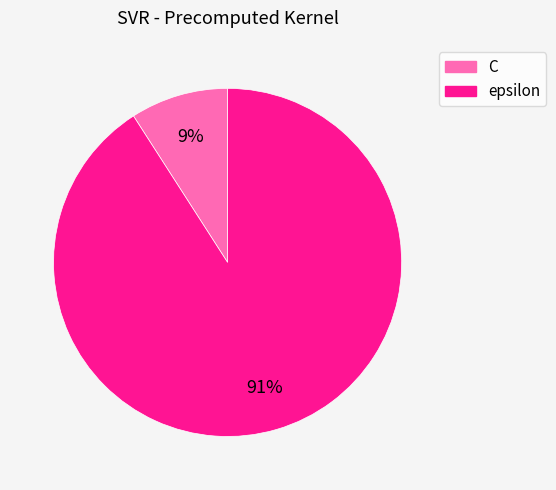

To the nearest percent, what percentage of the pie is C?

9%